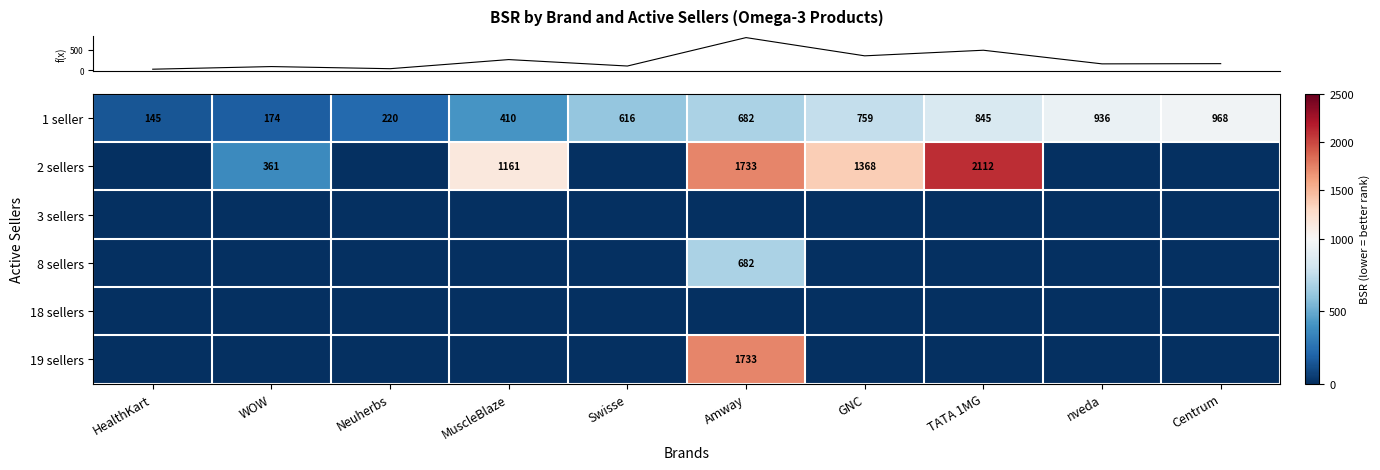

At which category does the chart reach its minimum across all series?

HealthKart